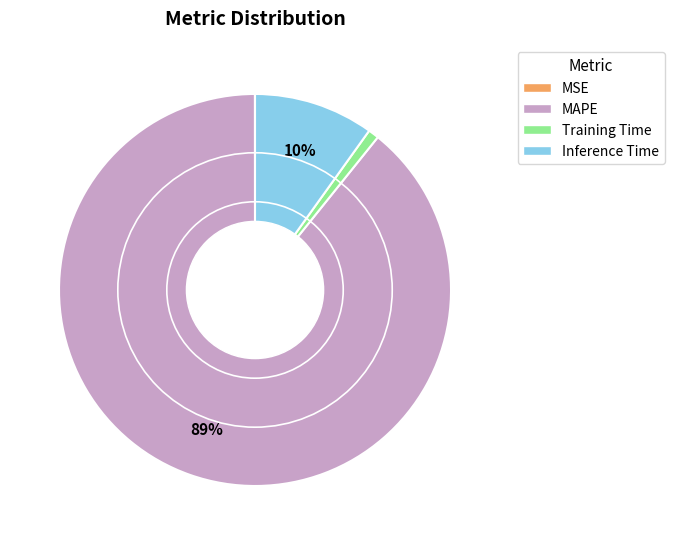

Which category accounts for the majority?

MAPE